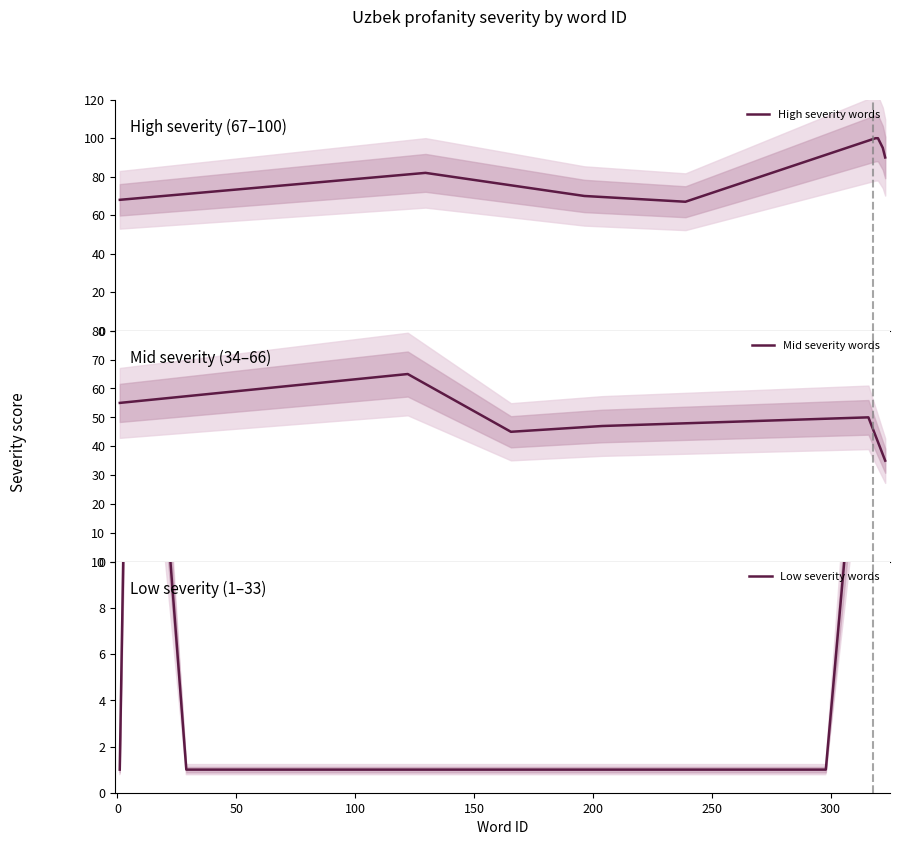

What is the highest value of the High severity words series?

100